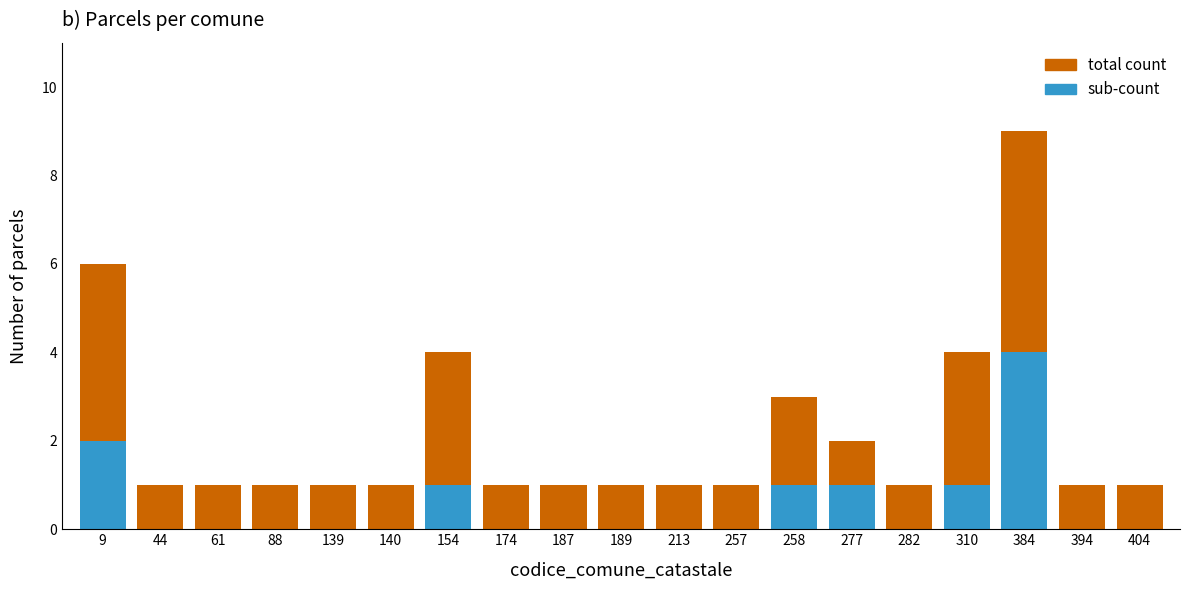

Is it true that total count equals 0 at 282?

False